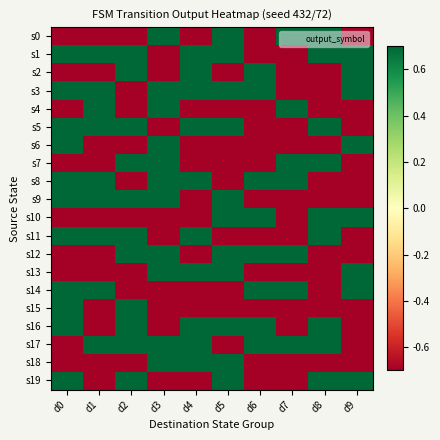

Reading left to right, what are all the values shown in this chart?

s0: d0=-0.7	d1=-0.7	d2=-0.7	d3=0.7	d4=-0.7	d5=0.7	d6=-0.7	d7=0.7	d8=0.7	d9=-0.7
s1: d0=0.7	d1=0.7	d2=0.7	d3=-0.7	d4=0.7	d5=0.7	d6=-0.7	d7=-0.7	d8=0.7	d9=0.7
s2: d0=-0.7	d1=-0.7	d2=0.7	d3=-0.7	d4=0.7	d5=-0.7	d6=0.7	d7=-0.7	d8=-0.7	d9=0.7
s3: d0=0.7	d1=0.7	d2=-0.7	d3=0.7	d4=0.7	d5=0.7	d6=0.7	d7=-0.7	d8=-0.7	d9=0.7
s4: d0=-0.7	d1=0.7	d2=-0.7	d3=0.7	d4=-0.7	d5=-0.7	d6=-0.7	d7=0.7	d8=-0.7	d9=-0.7
s5: d0=0.7	d1=0.7	d2=0.7	d3=-0.7	d4=0.7	d5=0.7	d6=-0.7	d7=-0.7	d8=0.7	d9=-0.7
s6: d0=0.7	d1=-0.7	d2=-0.7	d3=0.7	d4=-0.7	d5=-0.7	d6=-0.7	d7=-0.7	d8=-0.7	d9=0.7
s7: d0=-0.7	d1=-0.7	d2=0.7	d3=0.7	d4=-0.7	d5=-0.7	d6=-0.7	d7=0.7	d8=0.7	d9=-0.7
s8: d0=0.7	d1=0.7	d2=-0.7	d3=0.7	d4=0.7	d5=-0.7	d6=0.7	d7=0.7	d8=-0.7	d9=-0.7
s9: d0=0.7	d1=0.7	d2=0.7	d3=0.7	d4=-0.7	d5=0.7	d6=-0.7	d7=-0.7	d8=-0.7	d9=-0.7
s10: d0=-0.7	d1=-0.7	d2=-0.7	d3=-0.7	d4=-0.7	d5=0.7	d6=0.7	d7=-0.7	d8=0.7	d9=0.7
s11: d0=0.7	d1=0.7	d2=0.7	d3=-0.7	d4=0.7	d5=-0.7	d6=-0.7	d7=-0.7	d8=0.7	d9=-0.7
s12: d0=-0.7	d1=-0.7	d2=0.7	d3=0.7	d4=-0.7	d5=0.7	d6=0.7	d7=0.7	d8=-0.7	d9=-0.7
s13: d0=-0.7	d1=-0.7	d2=-0.7	d3=0.7	d4=0.7	d5=0.7	d6=-0.7	d7=-0.7	d8=-0.7	d9=0.7
s14: d0=0.7	d1=0.7	d2=-0.7	d3=-0.7	d4=-0.7	d5=-0.7	d6=0.7	d7=0.7	d8=-0.7	d9=0.7
s15: d0=0.7	d1=-0.7	d2=0.7	d3=-0.7	d4=-0.7	d5=-0.7	d6=-0.7	d7=-0.7	d8=-0.7	d9=-0.7
s16: d0=0.7	d1=-0.7	d2=0.7	d3=-0.7	d4=0.7	d5=0.7	d6=0.7	d7=-0.7	d8=0.7	d9=-0.7
s17: d0=-0.7	d1=0.7	d2=0.7	d3=0.7	d4=0.7	d5=-0.7	d6=0.7	d7=0.7	d8=0.7	d9=-0.7
s18: d0=-0.7	d1=-0.7	d2=-0.7	d3=0.7	d4=0.7	d5=0.7	d6=-0.7	d7=-0.7	d8=-0.7	d9=-0.7
s19: d0=0.7	d1=-0.7	d2=0.7	d3=-0.7	d4=-0.7	d5=0.7	d6=-0.7	d7=-0.7	d8=0.7	d9=0.7